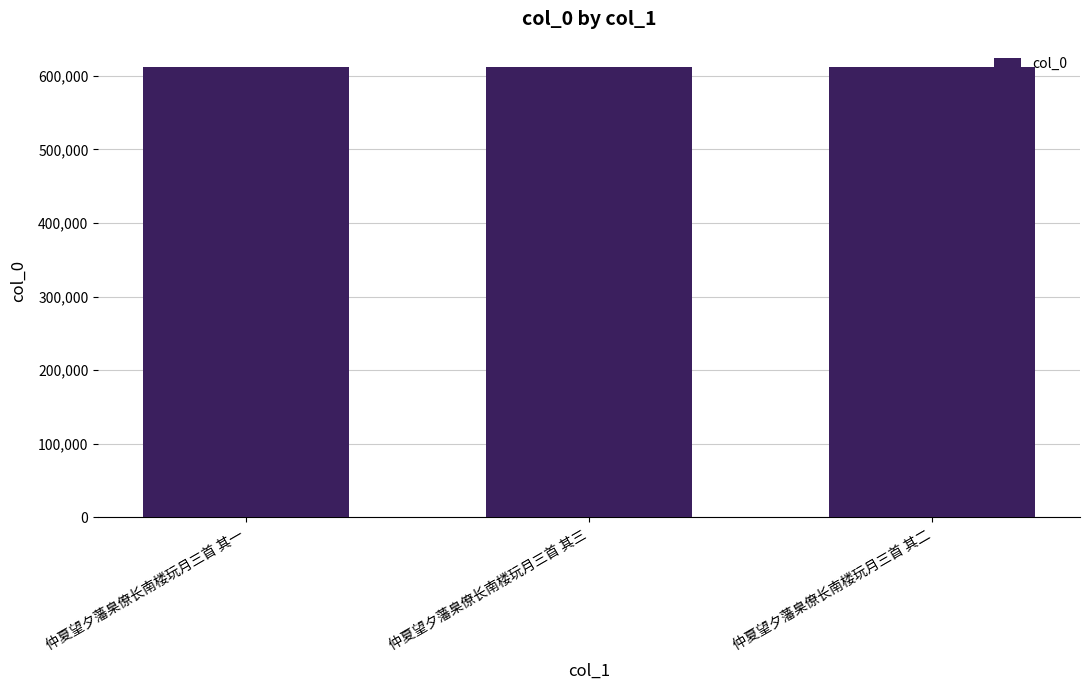

Count the number of data series in this chart.

1